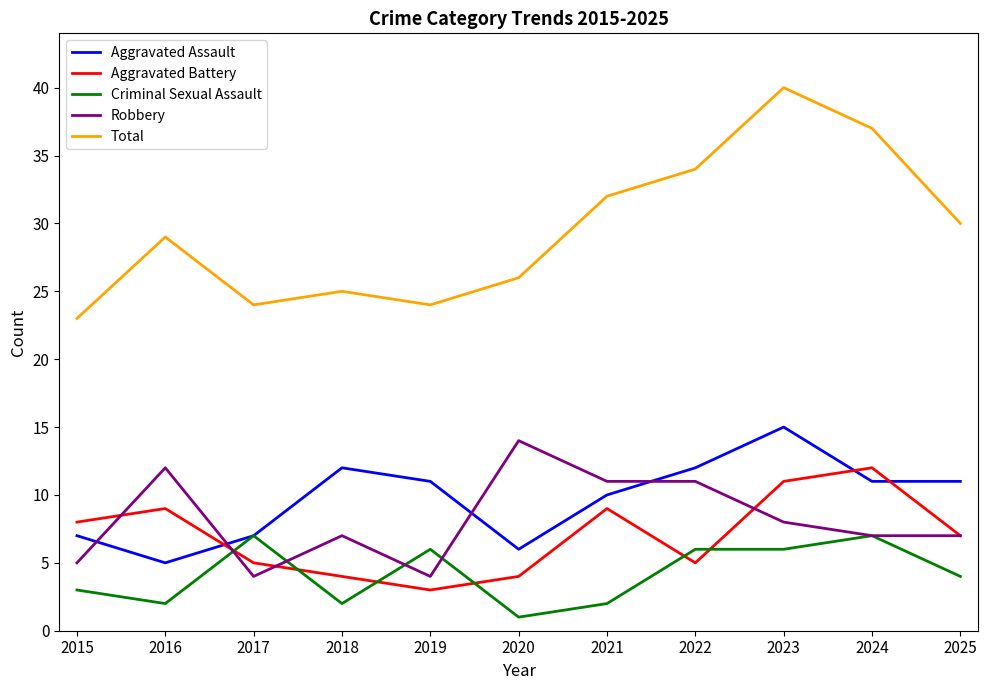

What is the approximate value of Robbery at 2019, to the nearest 5?

5